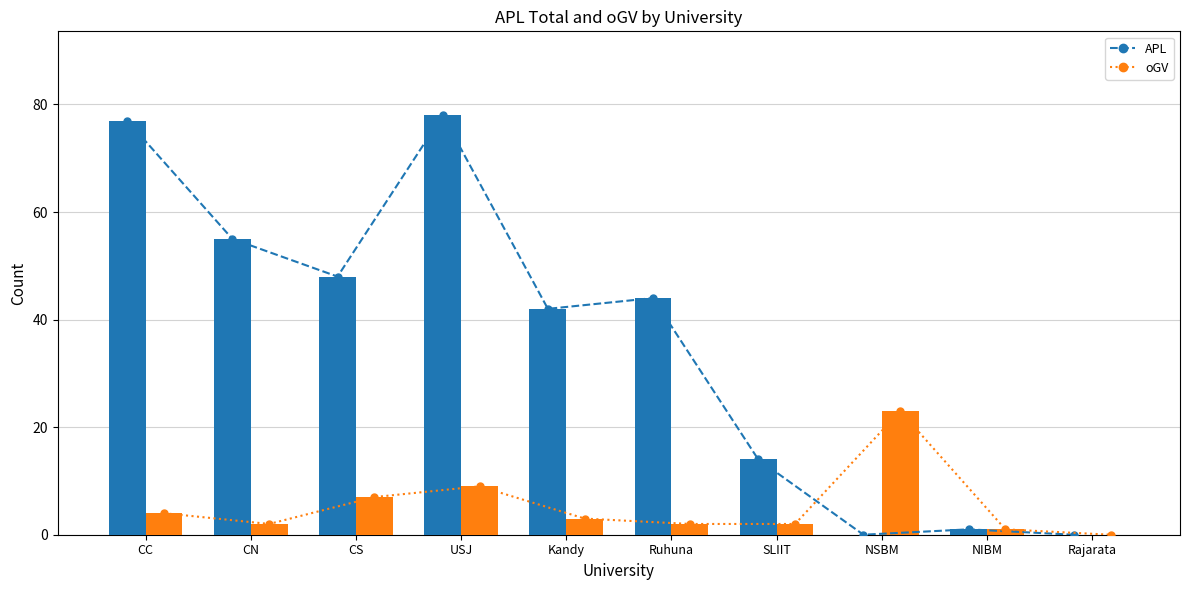

Which series changed the most between CC and Kandy?

APL_line